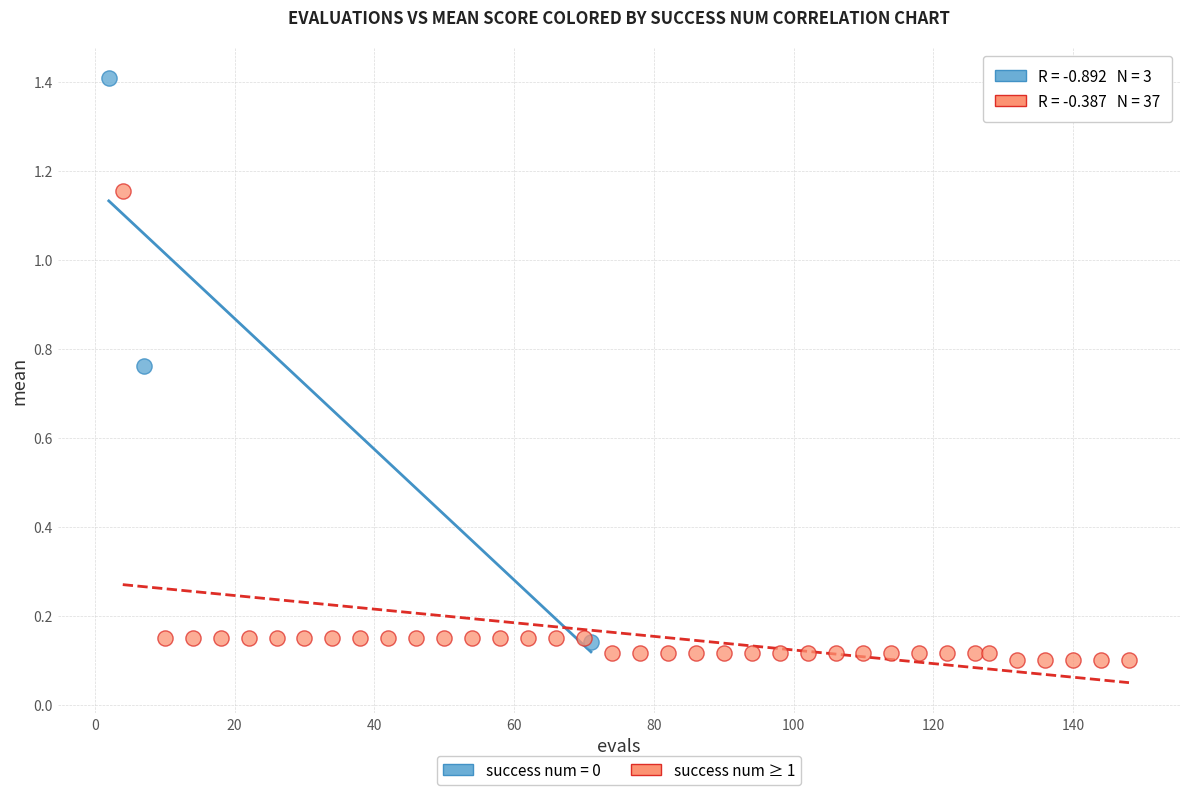

Which series has the largest Y range (max minus min)?

success num = 0